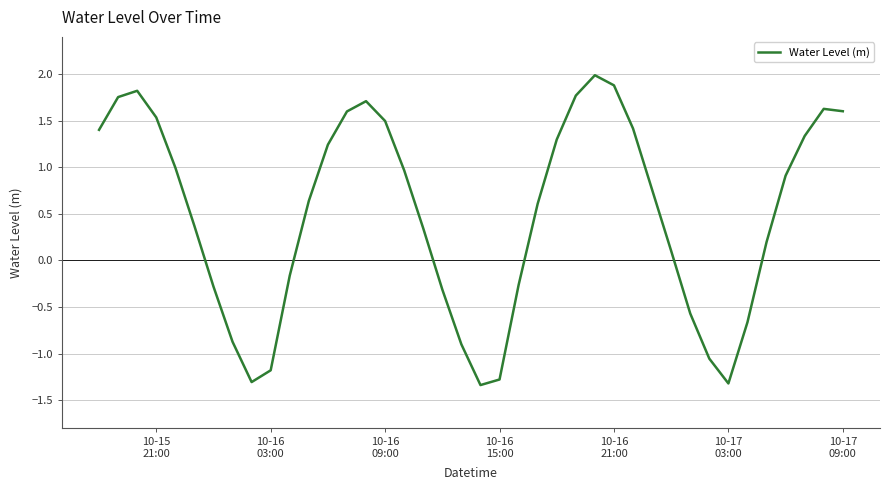

Does the chart have visible grid lines?

Yes